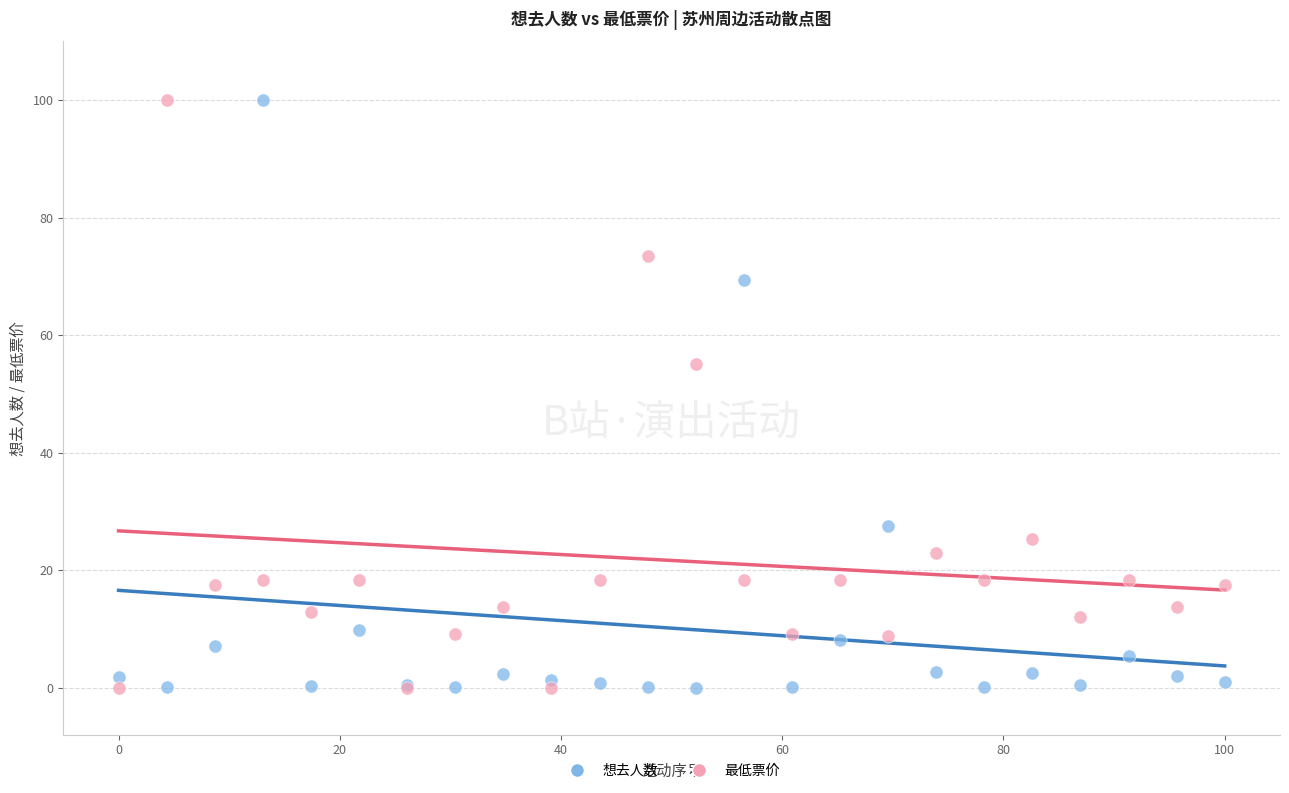

In the 最低票价 series, what Y value is closest to 50?

55.0